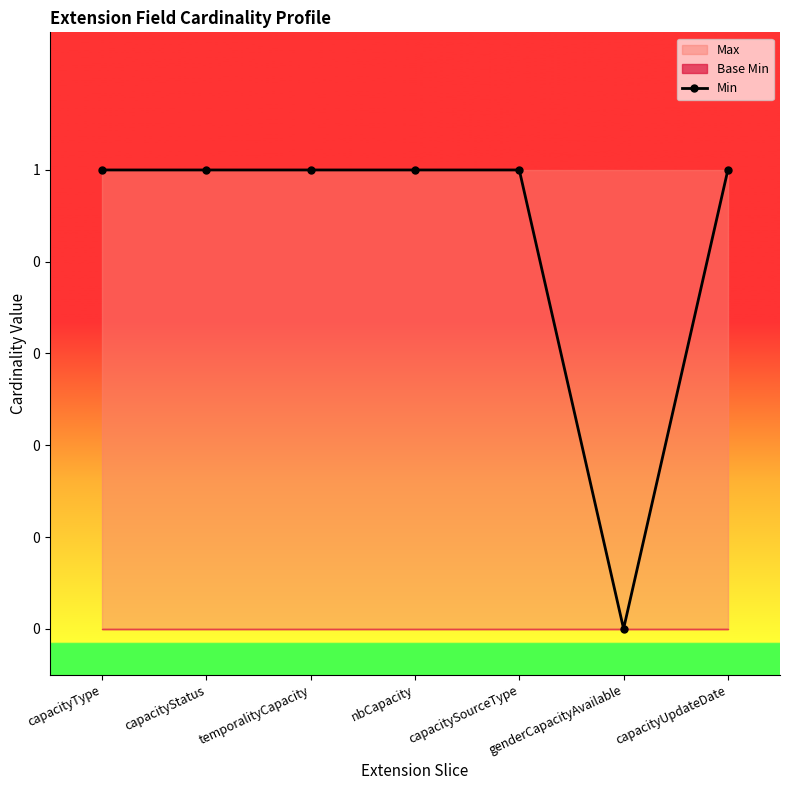

Where is the first local minimum?

genderCapacityAvailable